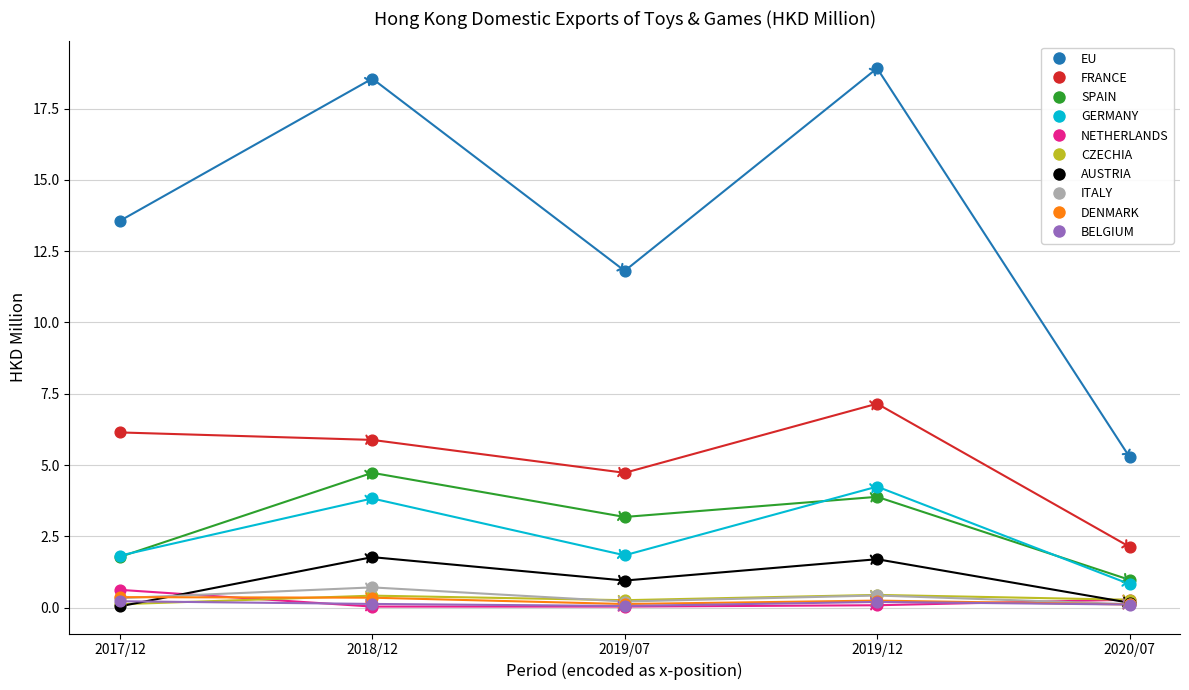

Which series contains the highest Y value?

EU